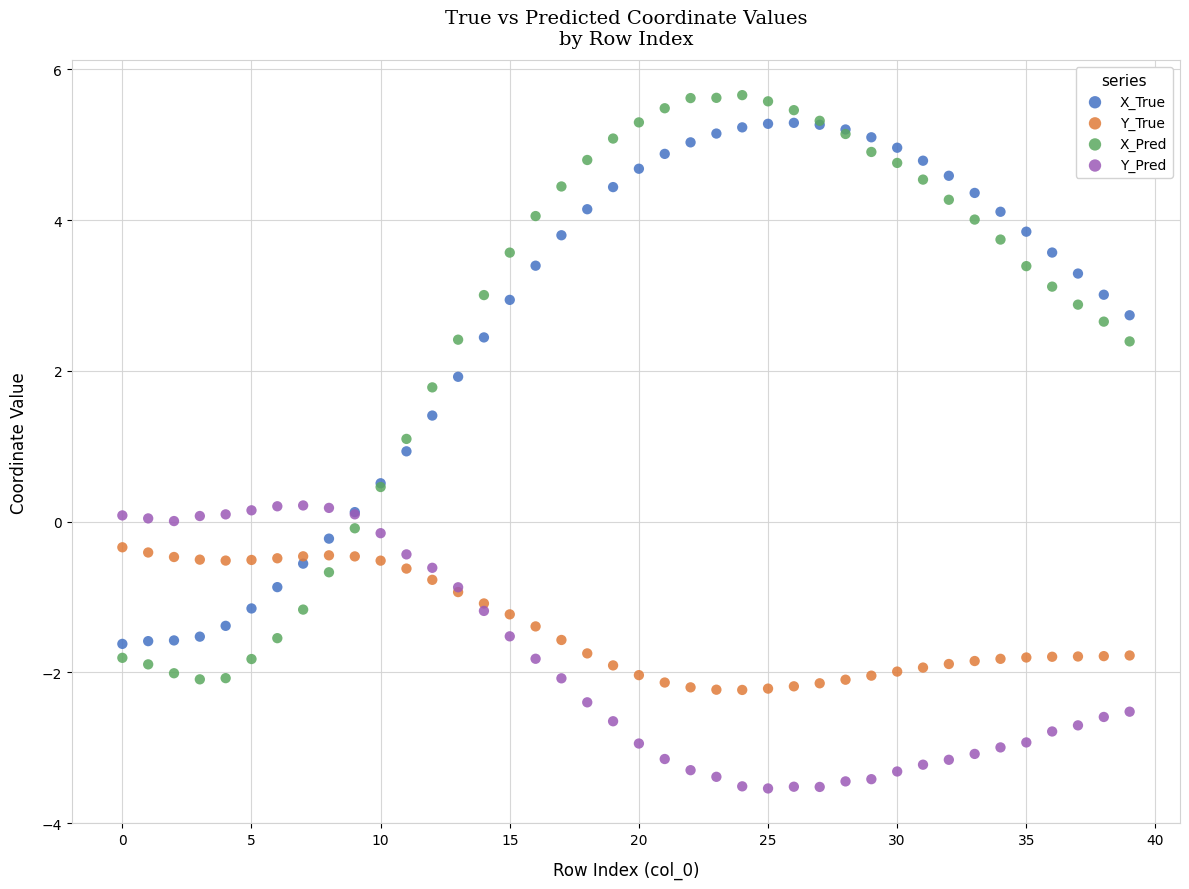

Which series has the widest spread of Y values?

X_Pred